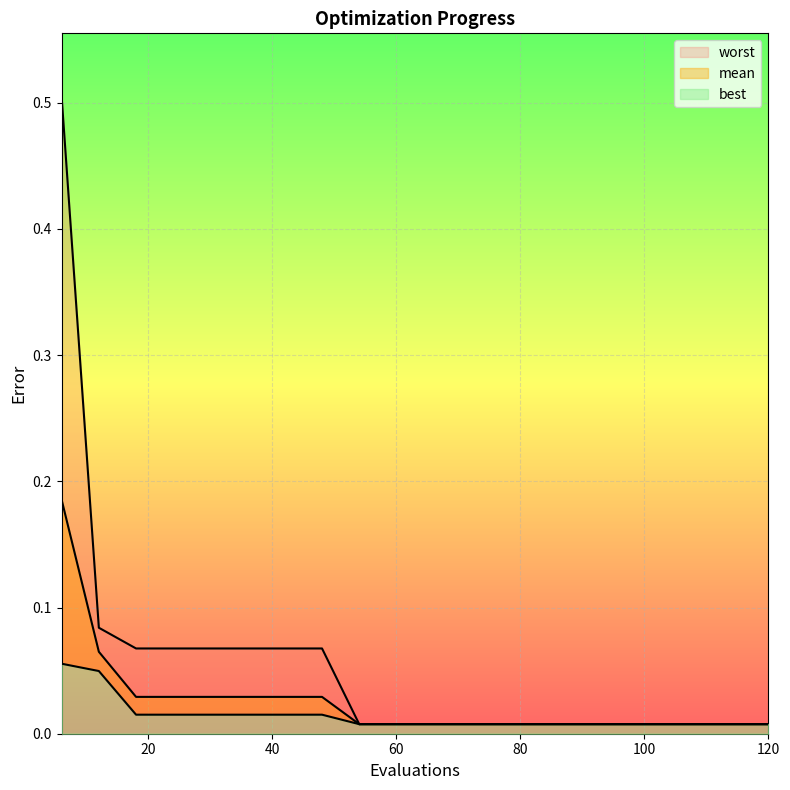

List the series in order of their peak value, lowest first.

best, mean, worst